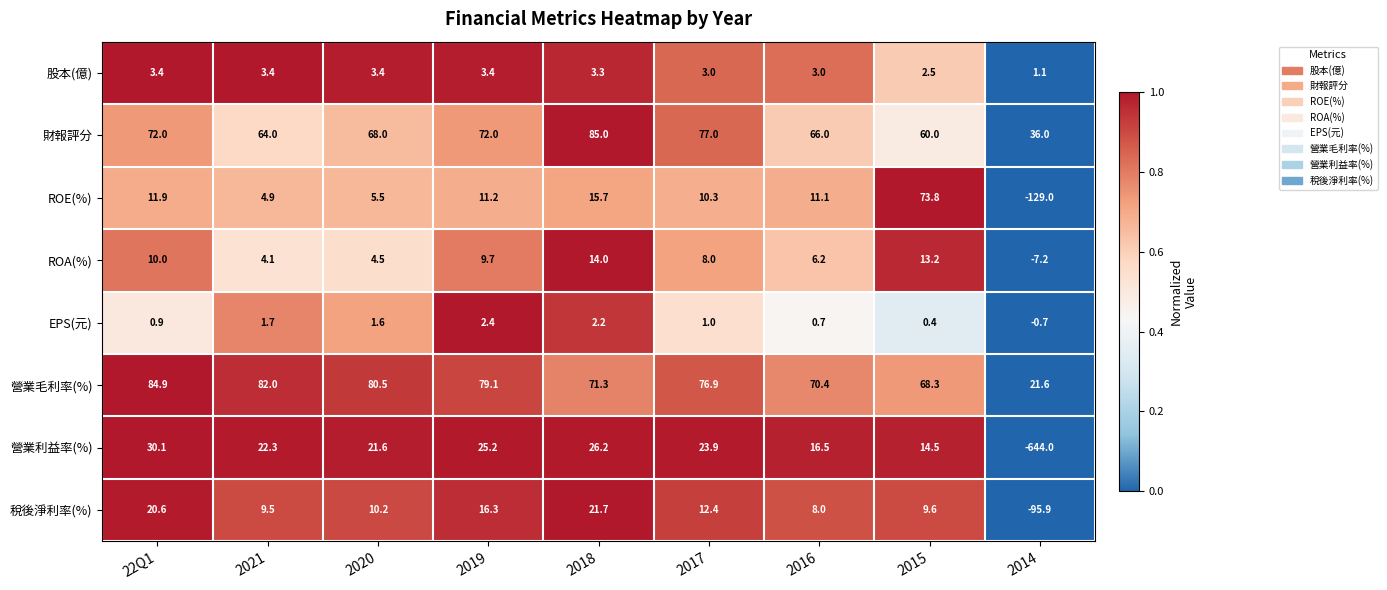

What is the average value of the 營業利益率(%) series?

-51.5